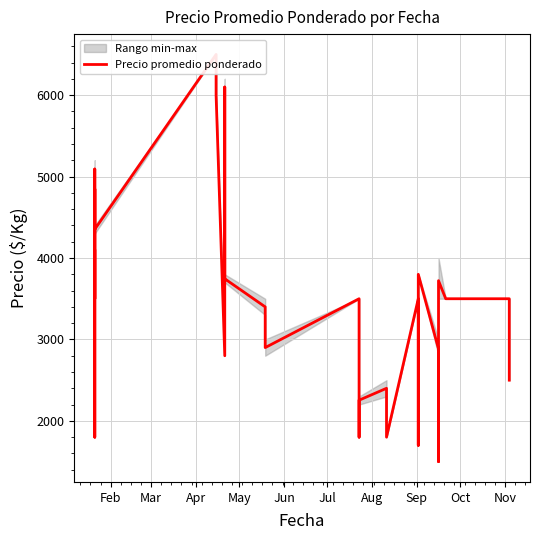

What is the greatest value displayed?

6500